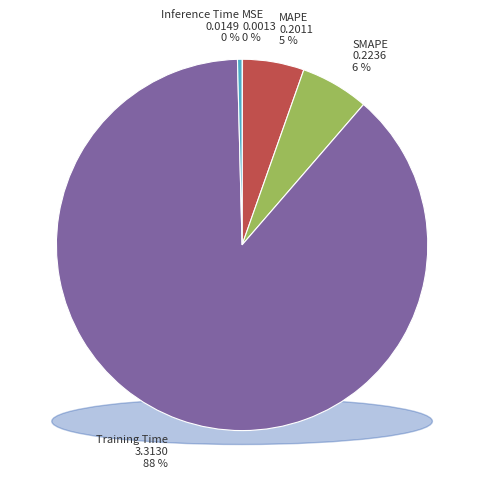

Do MAPE and SMAPE together represent more than half of the pie?

No